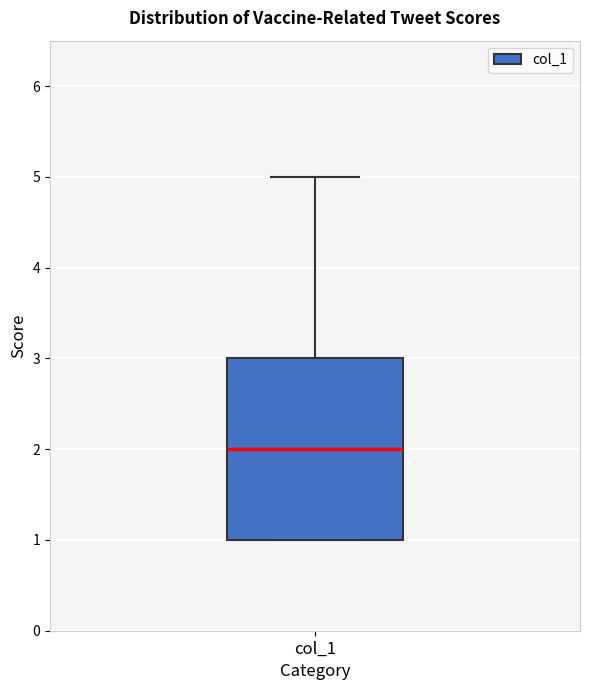

Read this box plot against the y-axis: the position of the median line, the range covered by the box, and the ends of both whiskers. The values are not printed on the chart, so give them approximately, as read against the axis.

median 2, box 1 to 3, whiskers 1 to 5